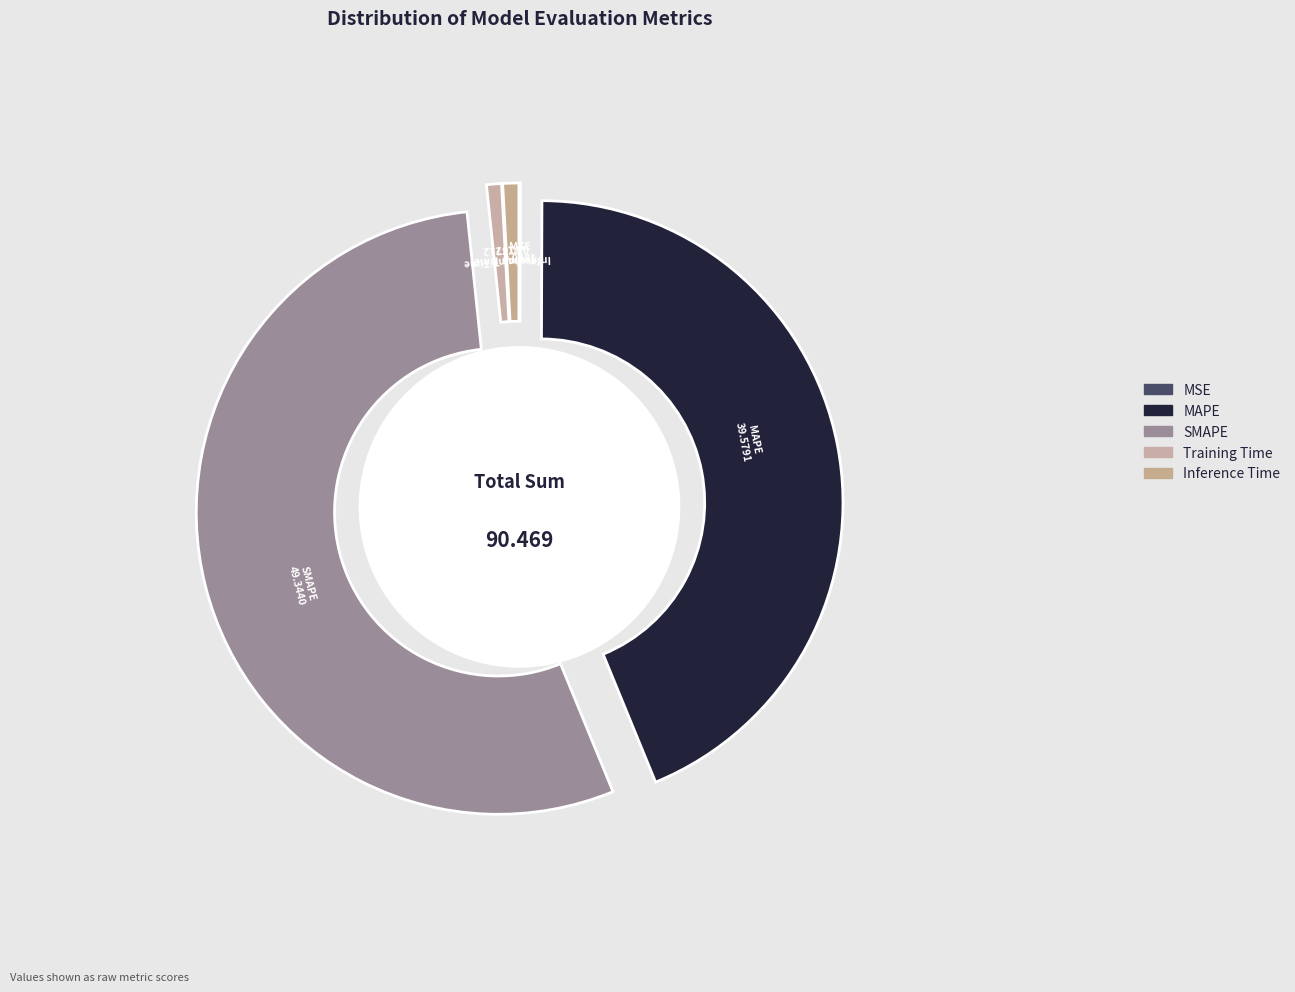

Which category has the biggest portion of the pie?

SMAPE